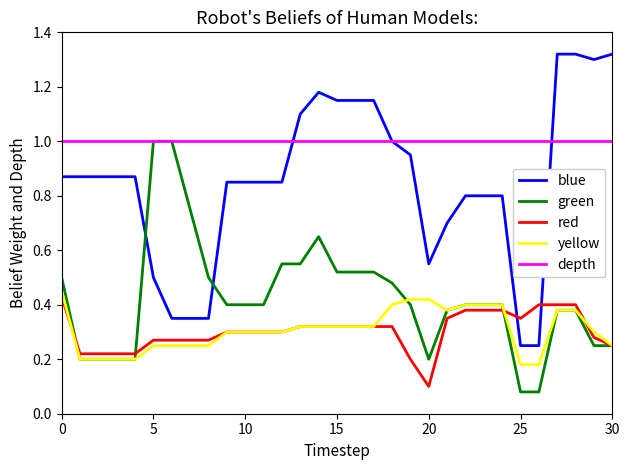

Which series has the largest total across all categories?

depth